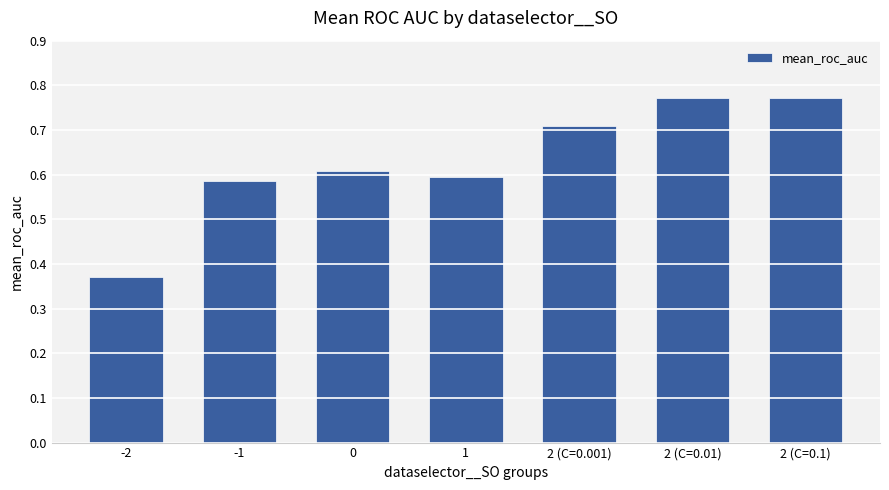

The value at -1 is 0.8. True or false?

False